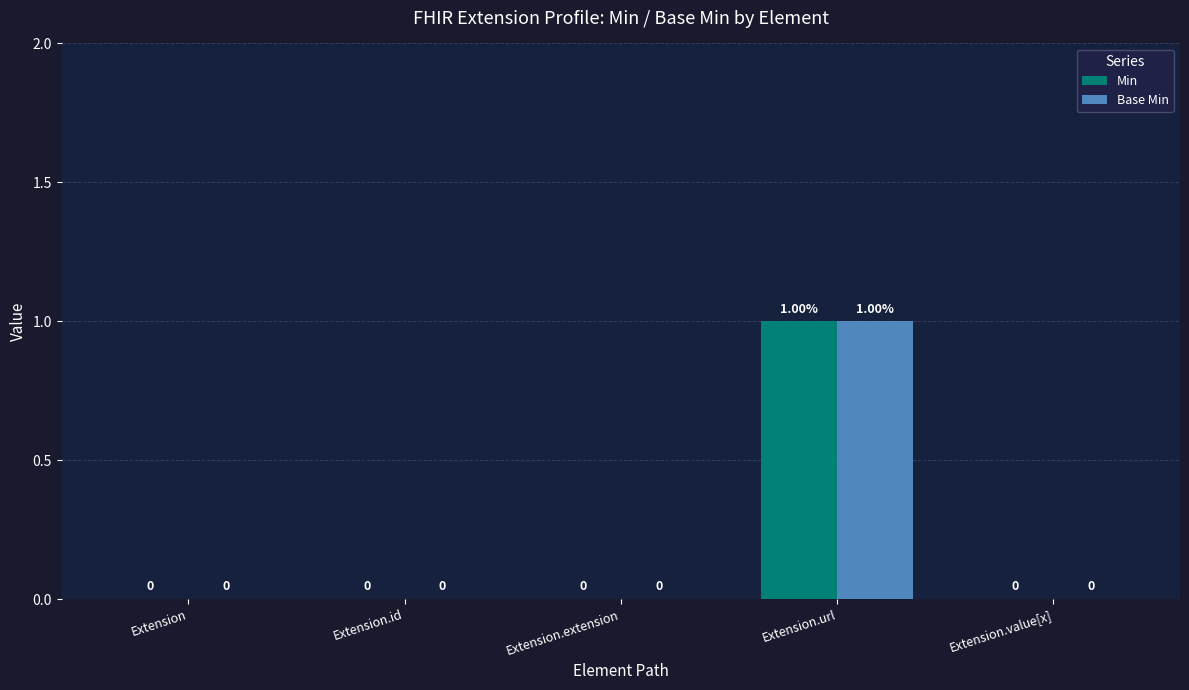

At which category is the sum across all series the highest?

Extension.url